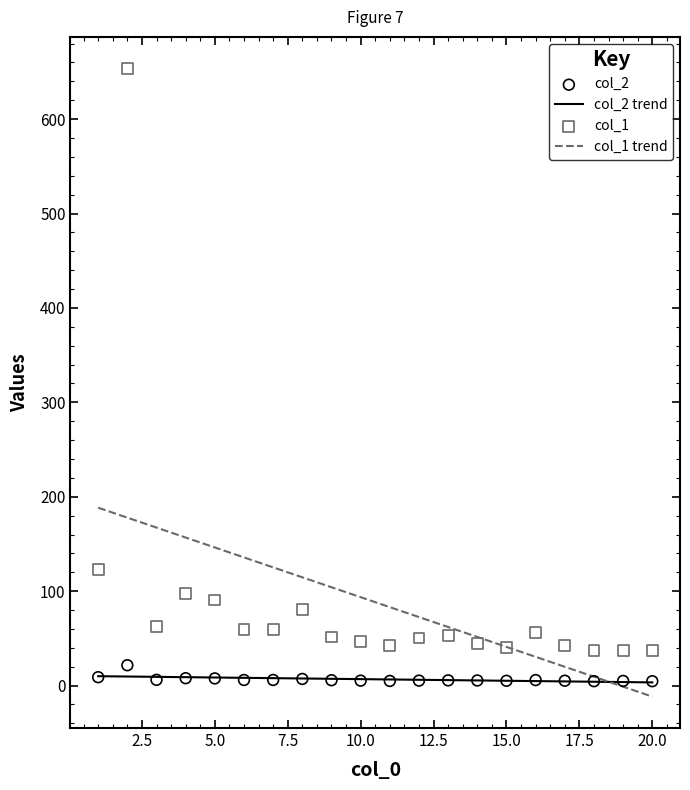

What are all the series names shown in the legend?

col_1, col_2